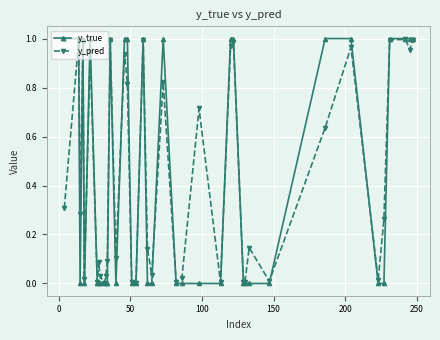

Which series has the widest spread of values?

y_true